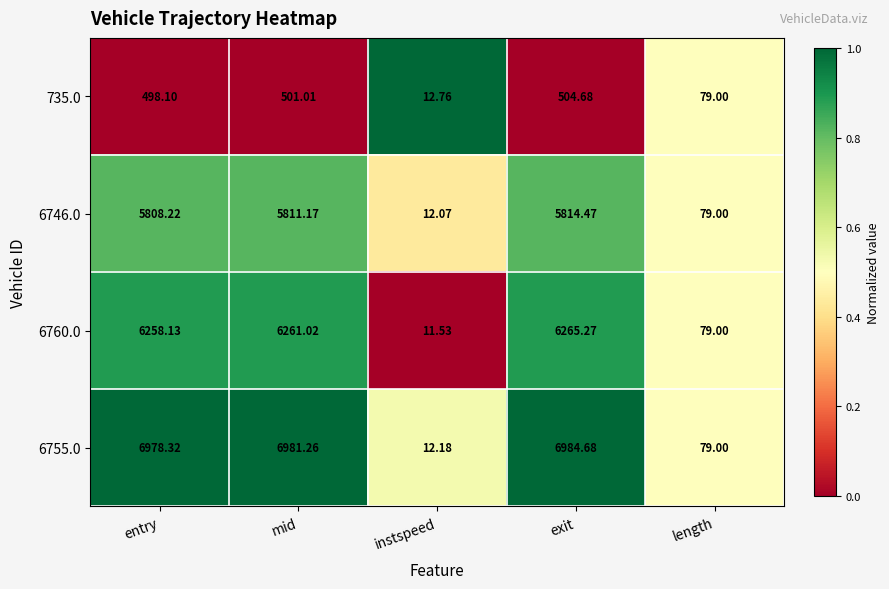

At which label does 6760.0 first exceed 6258?

entry